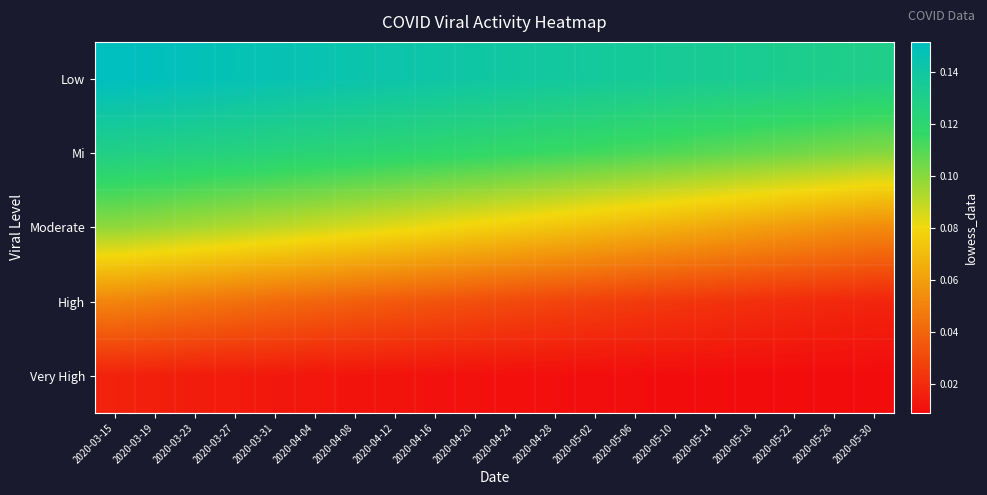

List the series in order of their overall mean, lowest first.

Very High, High, Moderate, Mi, Low